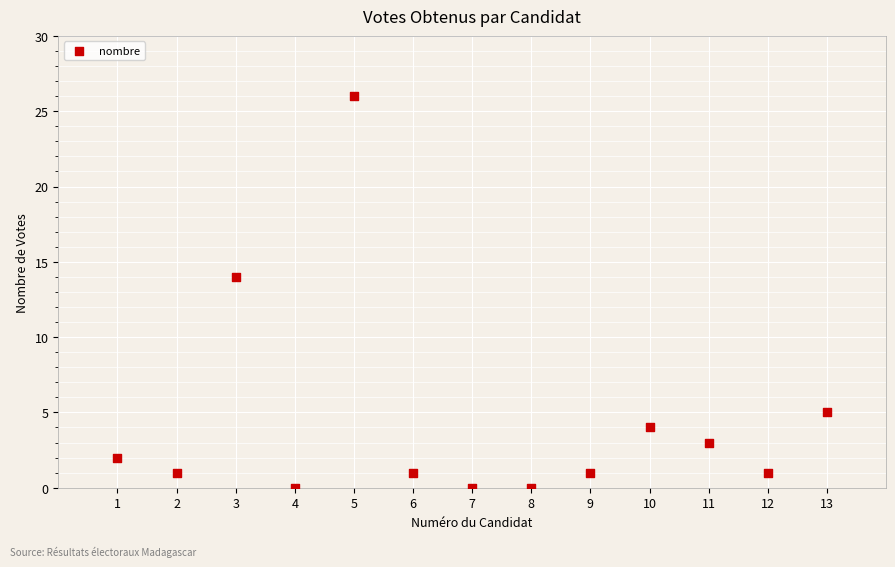

What Y value in the scatter plot is closest to 13?

14